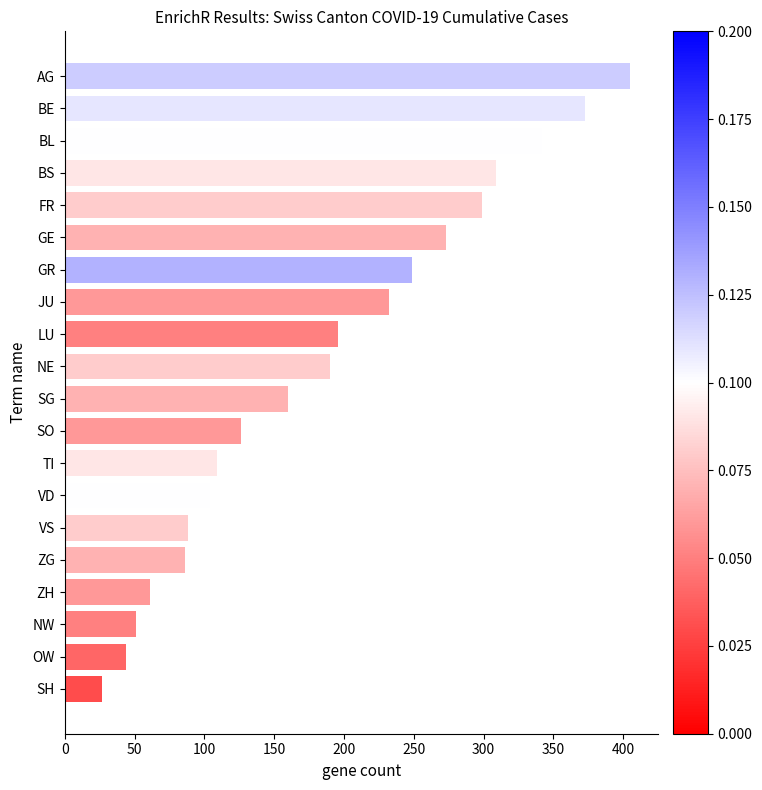

Reading top to bottom, what are all the values shown in this chart?

405	373	342	309	299	273	249	232	196	190	160	126	109	104	88	86	61	51	44	27